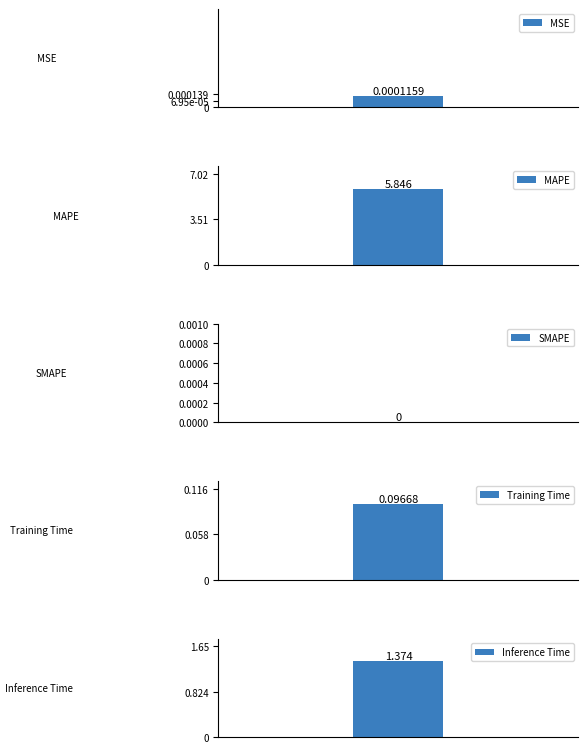

Which category has the highest value across all series?

MAPE